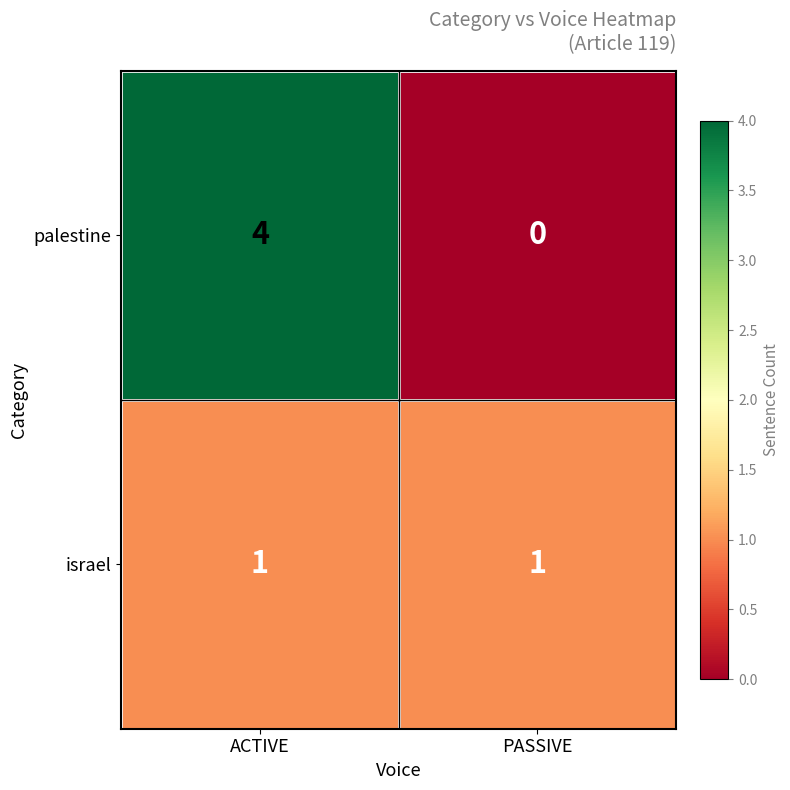

What is the sum of the palestine values at PASSIVE and ACTIVE?

4